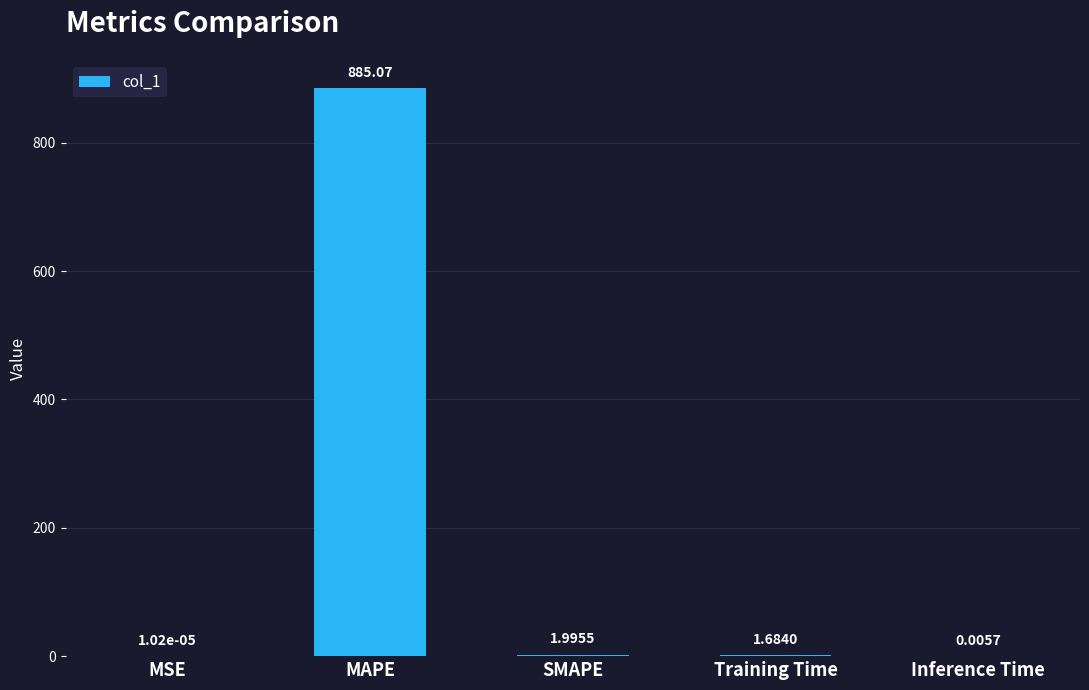

What is the average value?

177.8